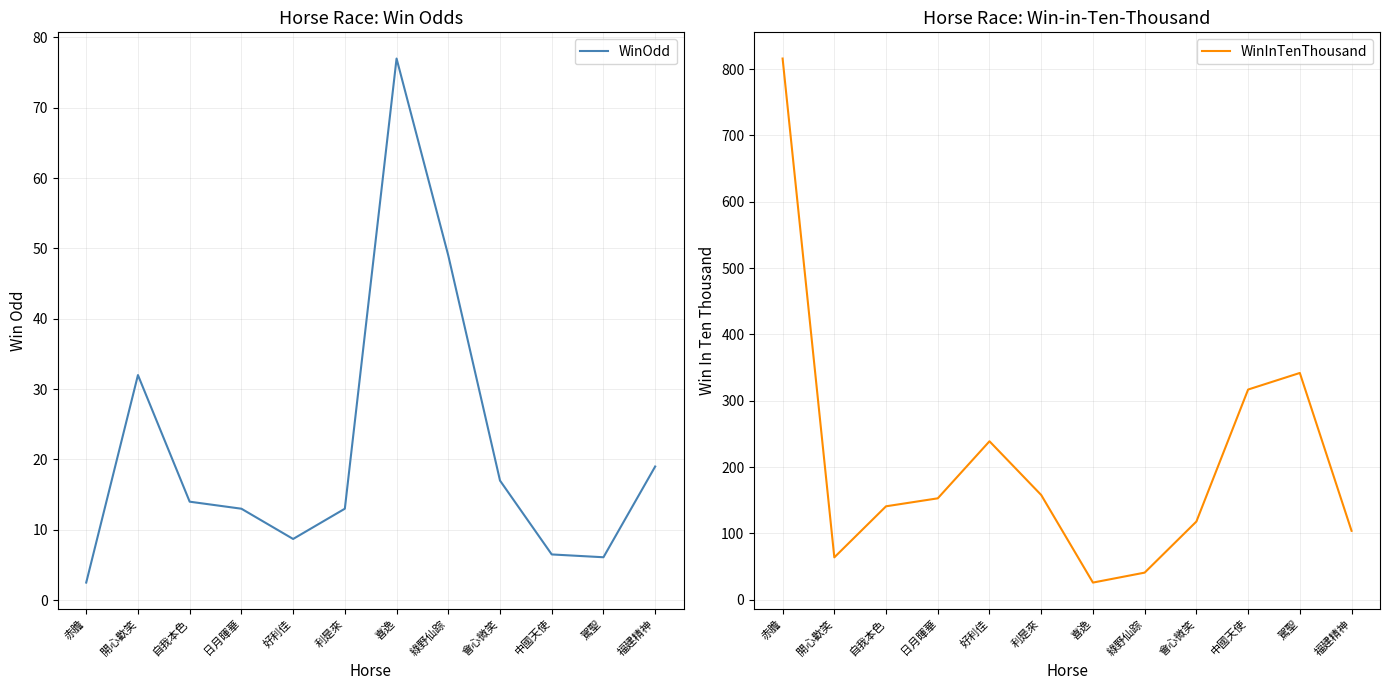

List the labels in order of WinInTenThousand value, smallest first.

喜逸, 綠野仙踪, 開心歡笑, 福建精神, 會心微笑, 自我本色, 日月暉華, 利是來, 好利佳, 中國天使, 駕聖, 赤膽